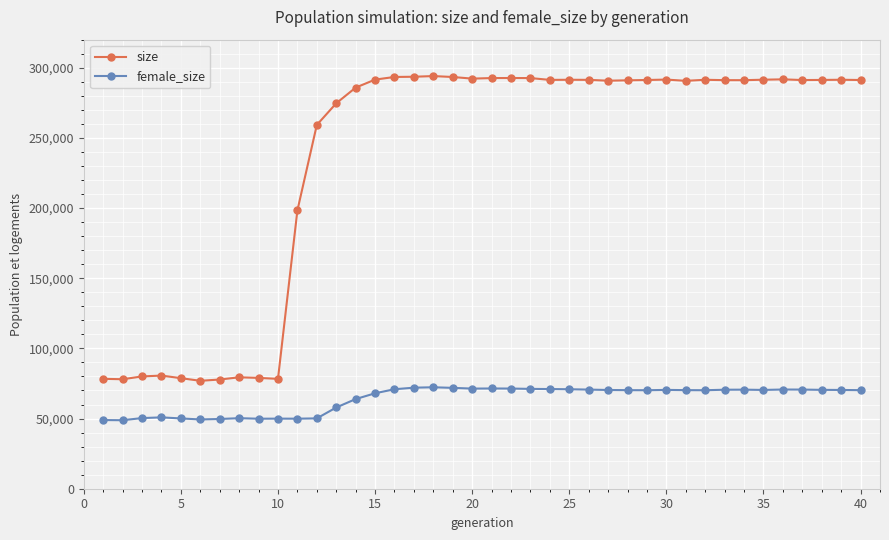

Which series has the largest total across all categories?

size